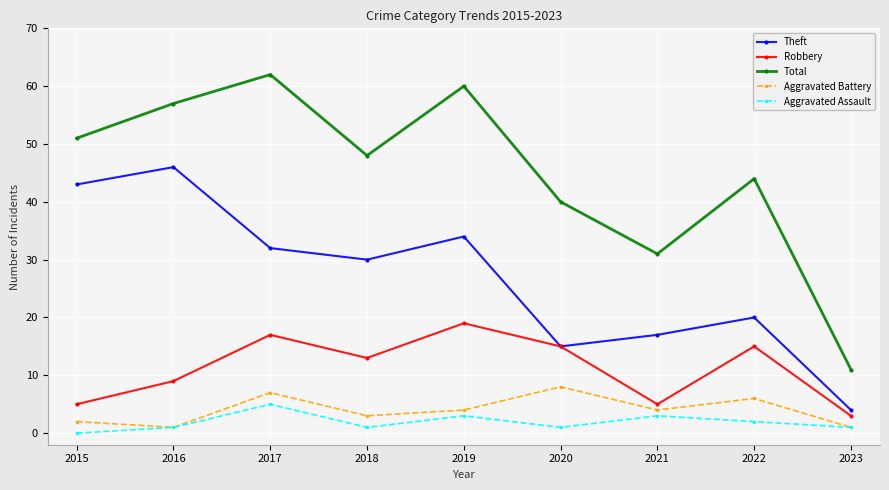

Reading right to left, extract all data points from this chart.

Theft: 4	20	17	15	34	30	32	46	43
Robbery: 3	15	5	15	19	13	17	9	5
Total: 11	44	31	40	60	48	62	57	51
Aggravated Battery: 1	6	4	8	4	3	7	1	2
Aggravated Assault: 1	2	3	1	3	1	5	1	0